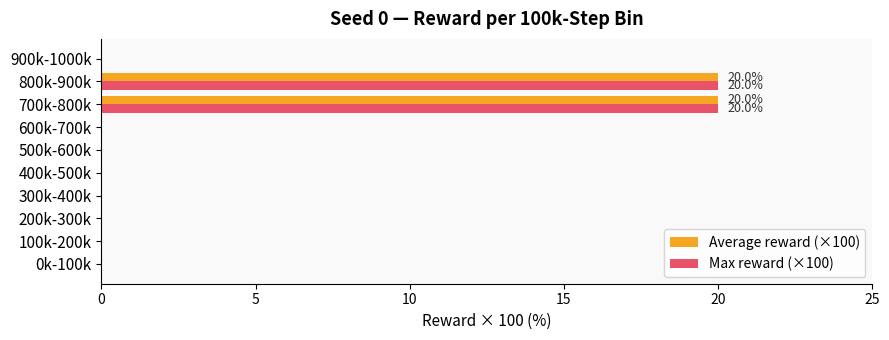

What is the sum of all Max reward (×100) values?

40